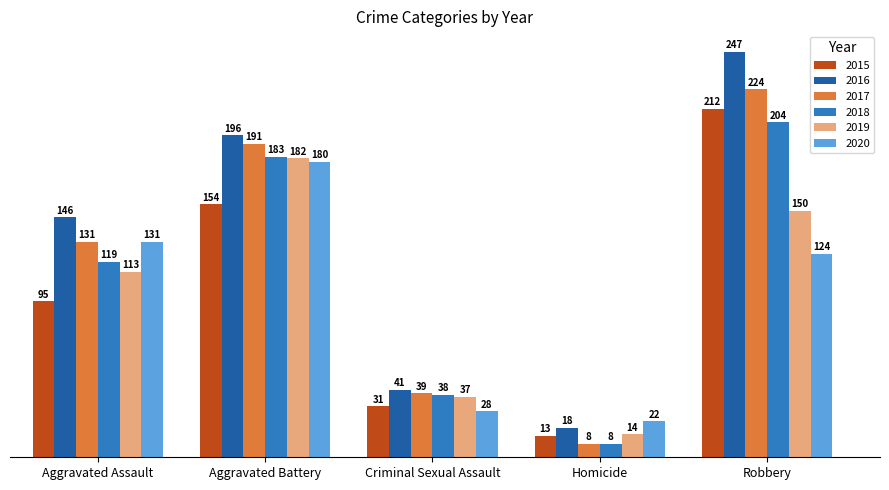

Reading right to left, transcribe all the data shown in this chart.

2015: 212	13	31	154	95
2016: 247	18	41	196	146
2017: 224	8	39	191	131
2018: 204	8	38	183	119
2019: 150	14	37	182	113
2020: 124	22	28	180	131